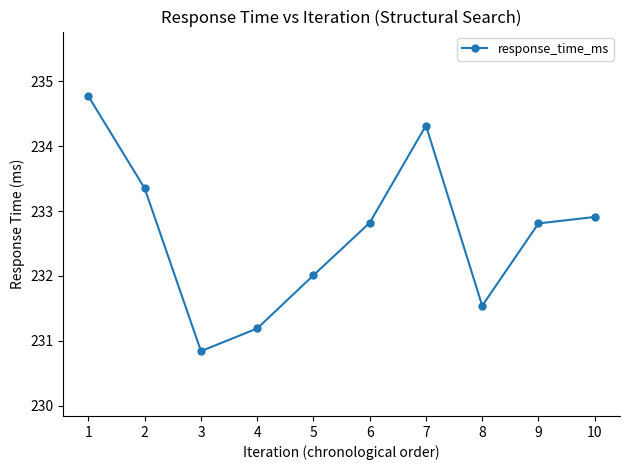

What is the sum of all values?

2326.6